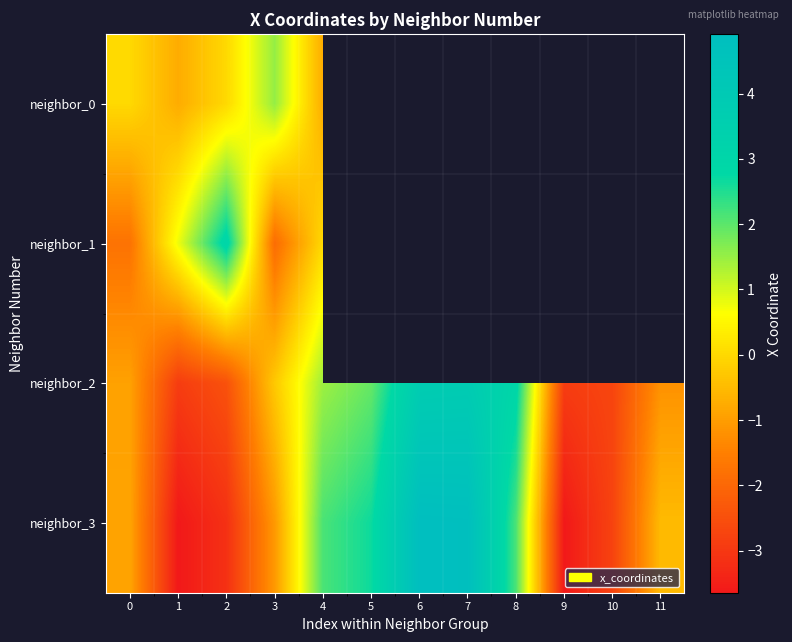

Is it true that neighbor_2 equals 6.0 at 6?

False